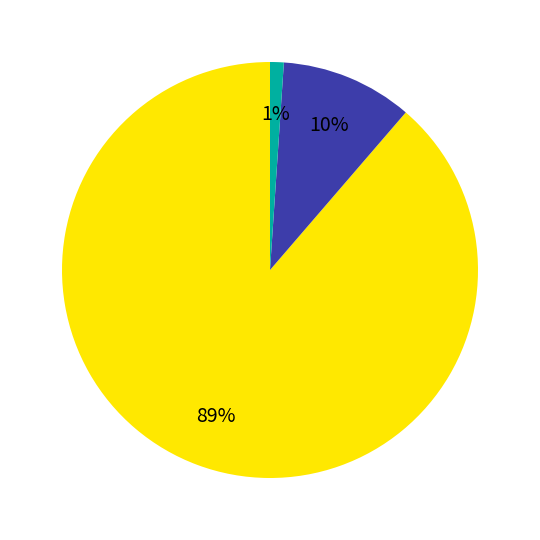

To the nearest percent, what is the difference between the largest and smallest slice percentages?

88%